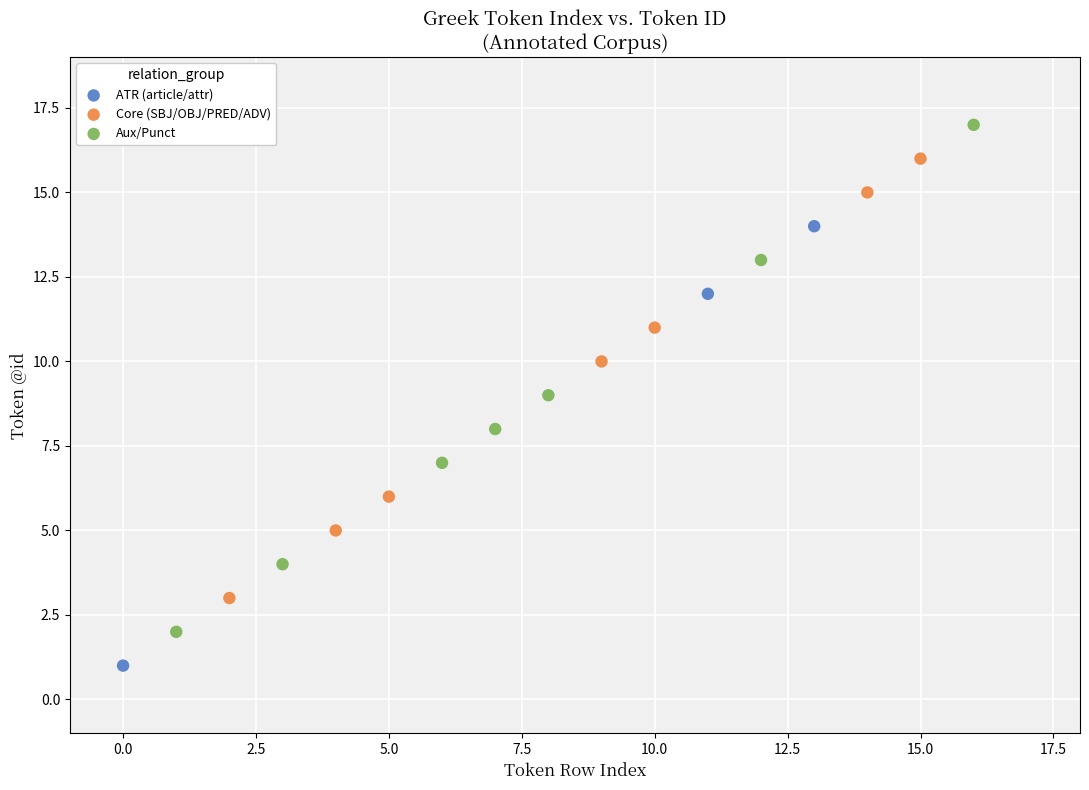

Which series reaches the minimum Y coordinate?

ATR (article/attr)